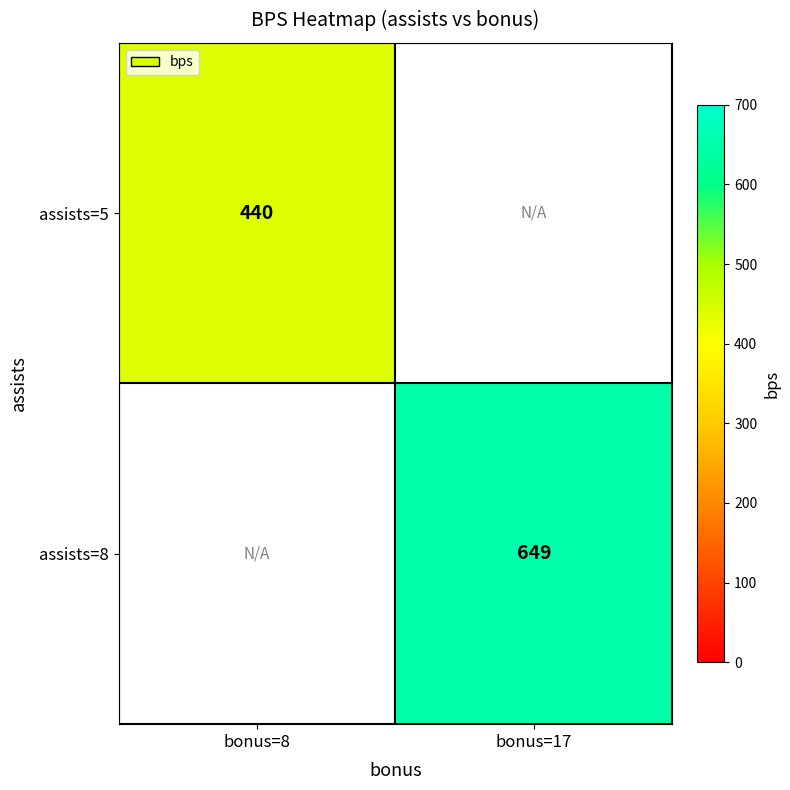

At which category is the sum across all series the highest?

bonus=17